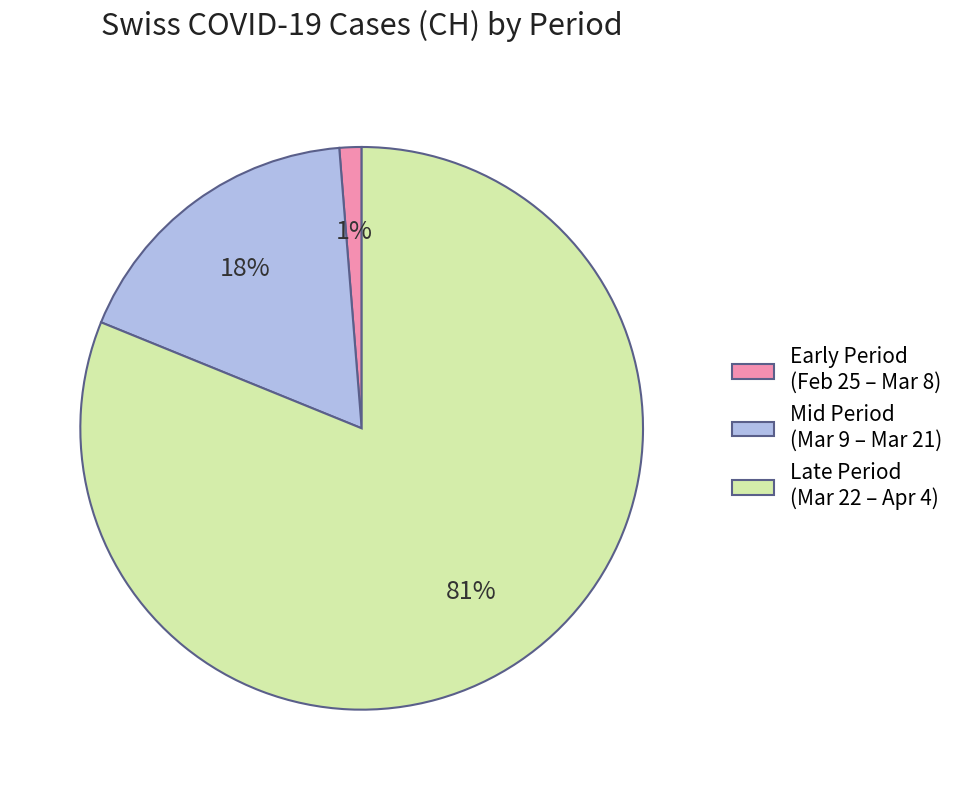

Is there any slice that represents more than half of the pie?

Yes